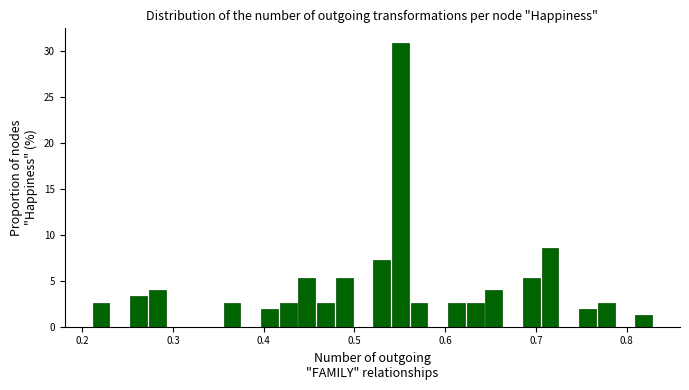

Read against the x-axis, roughly where is the centre of the tallest bar?

0.55